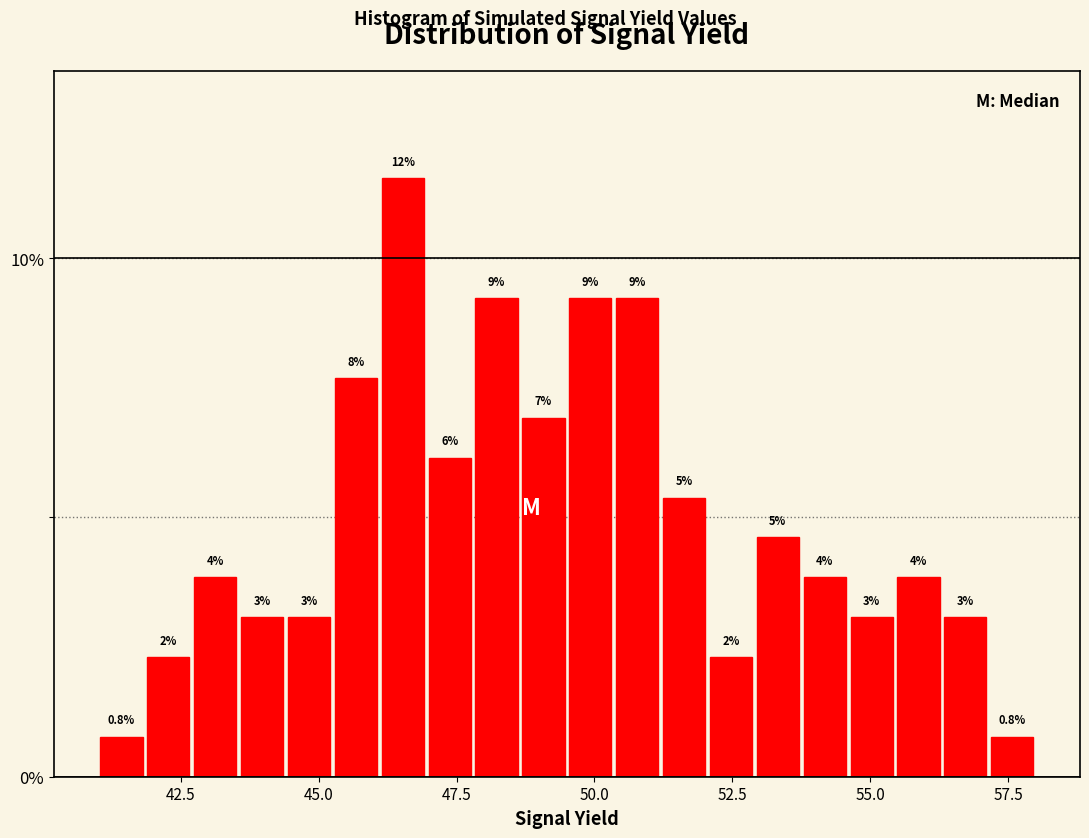

Around what value on the x-axis is the tallest bar? Give the approximate position of its centre, as read against the axis.

46.5